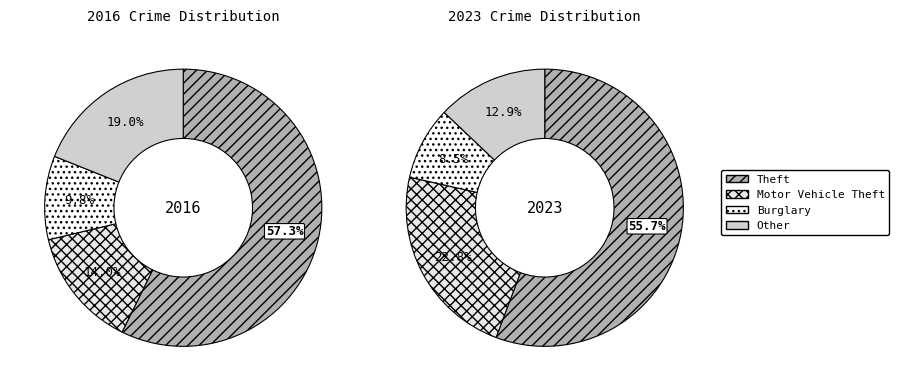

Rank the series by their average value, from highest to lowest.

values_2023, values_2016